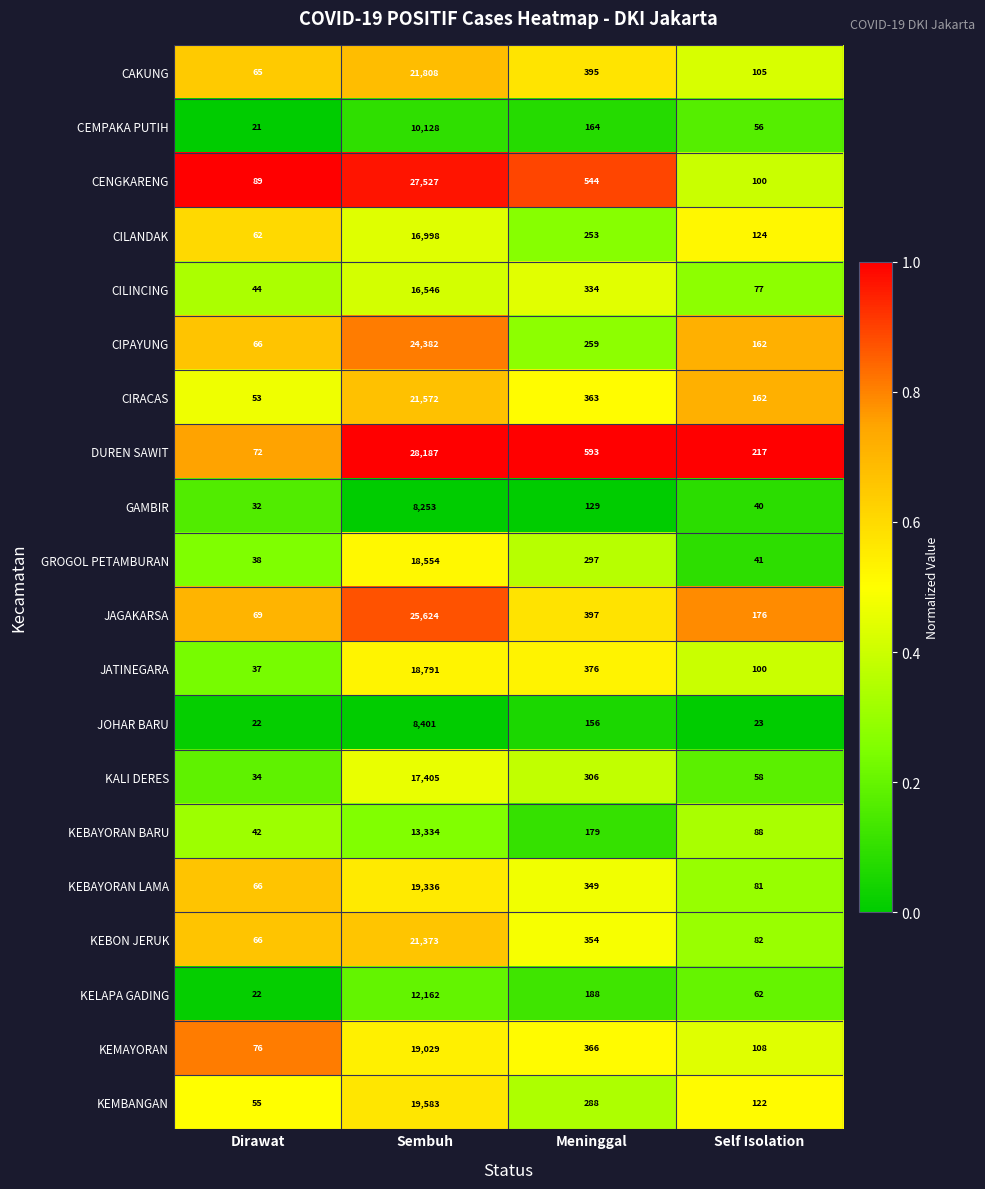

Which series changed the most between Meninggal and Self Isolation?

CENGKARENG